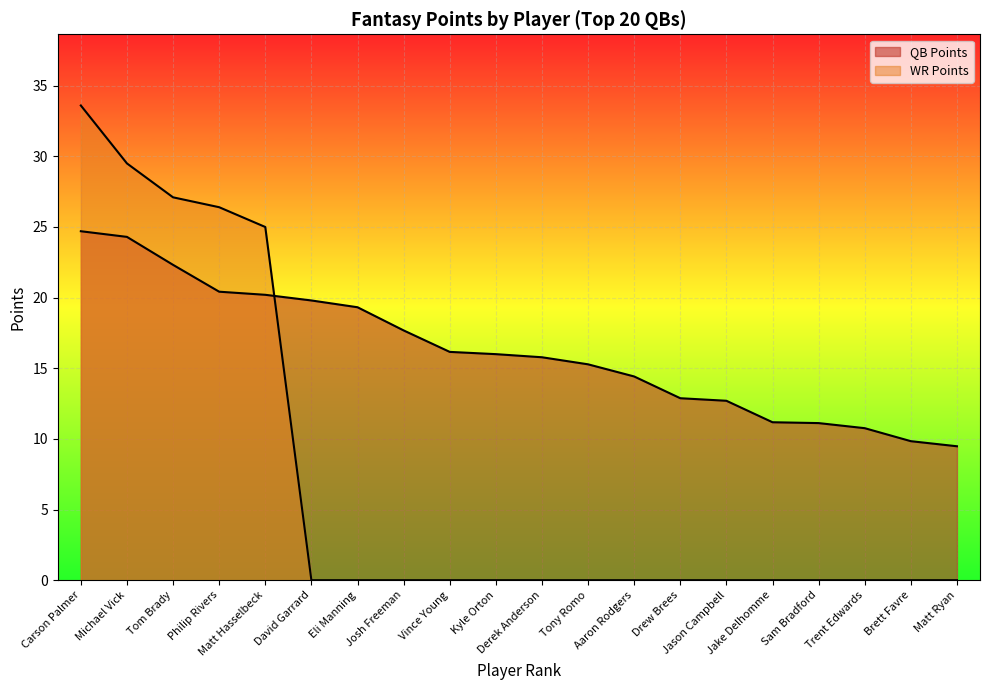

How many data points in QB Points are above 16?

9